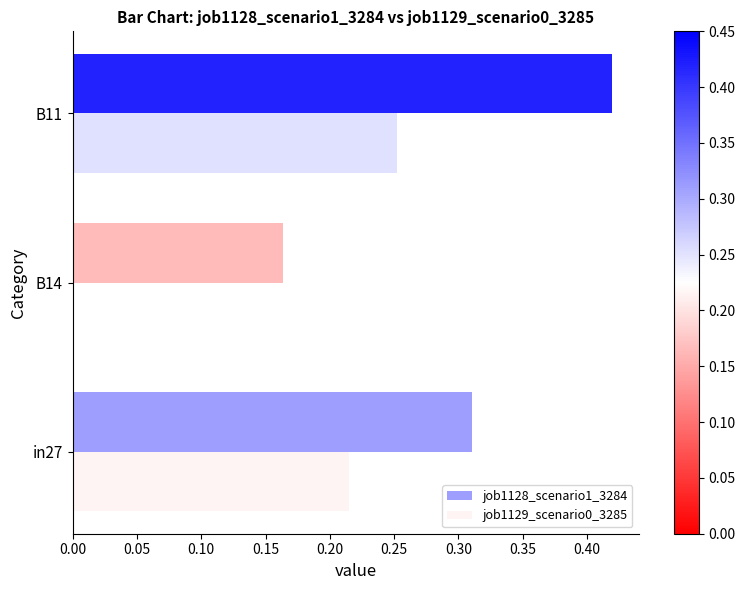

The job1129_scenario0_3285 series shows -0.2 at B14. True or false?

False